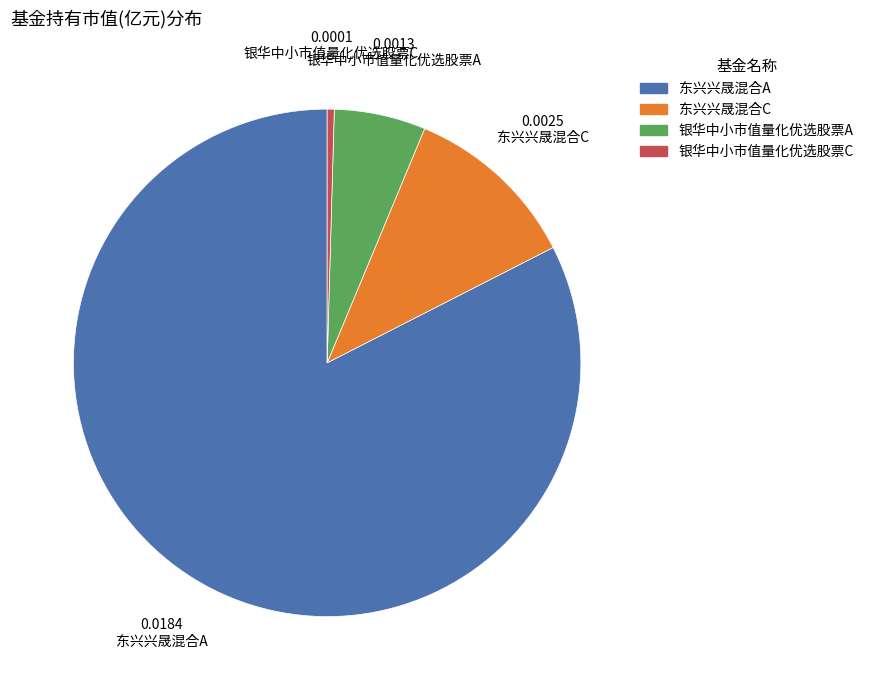

Which has a higher value, 东兴兴晟混合C or 银华中小市值量化优选股票A?

东兴兴晟混合C